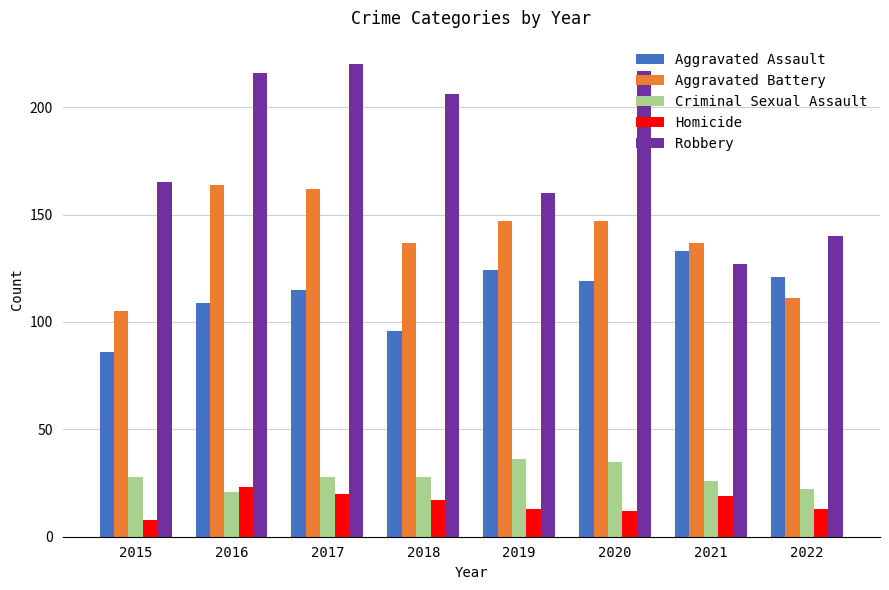

What is the greatest value displayed?

220